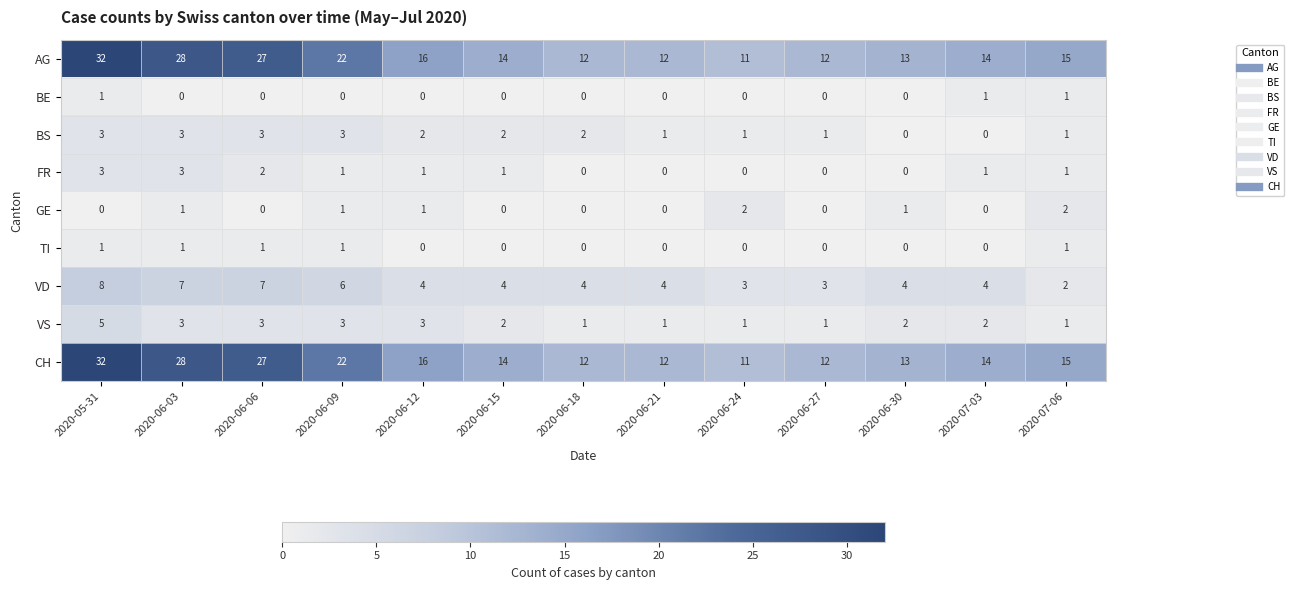

What is the average value of the VD series?

5